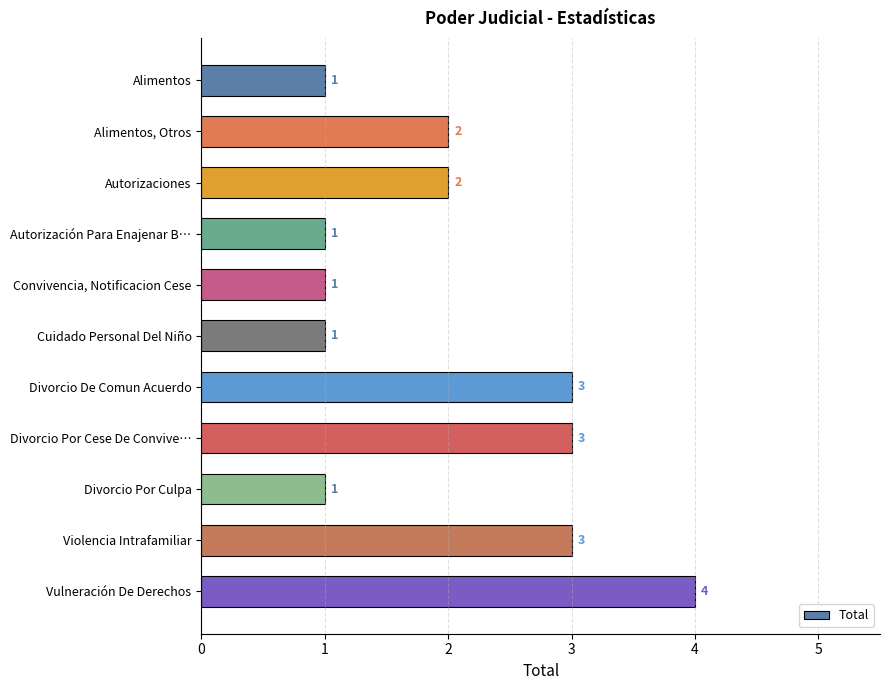

What is the maximum value shown in the chart?

4